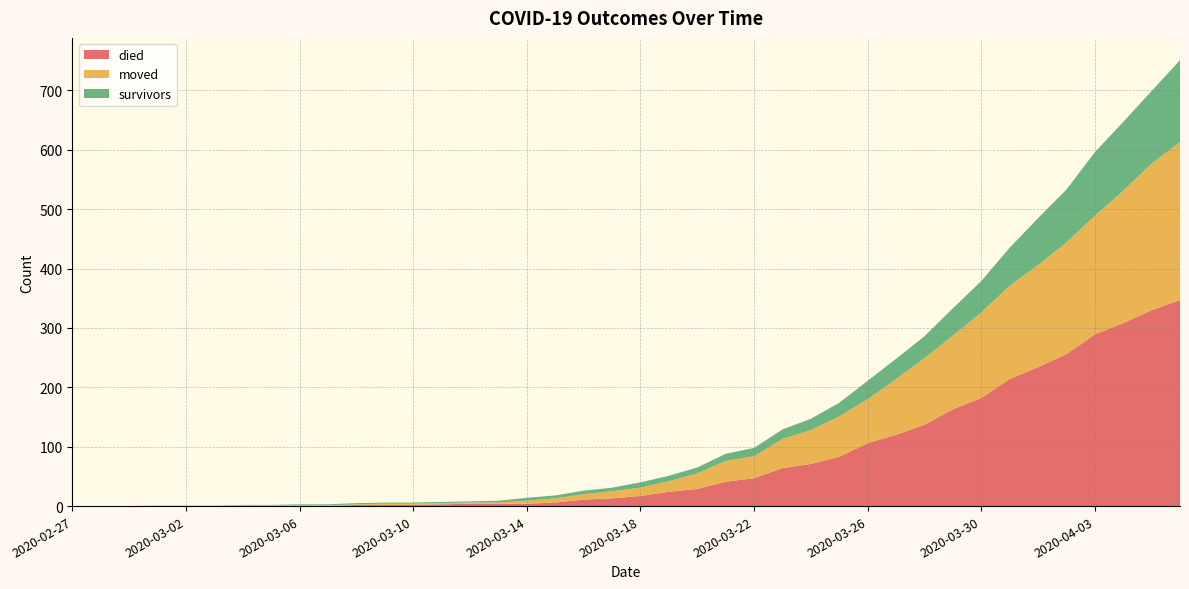

Reading left to right, what are all the values shown in this chart?

died: 2020-02-27=0	2020-02-28=0	2020-02-29=0	2020-03-01=0	2020-03-02=0	2020-03-03=0	2020-03-04=0	2020-03-05=0	2020-03-06=0	2020-03-07=0	2020-03-08=2	2020-03-09=2	2020-03-10=2	2020-03-11=3	2020-03-12=4	2020-03-13=4	2020-03-14=4	2020-03-15=6	2020-03-16=11	2020-03-17=13	2020-03-18=17	2020-03-19=24	2020-03-20=29	2020-03-21=41	2020-03-22=47	2020-03-23=64	2020-03-24=71	2020-03-25=83	2020-03-26=106	2020-03-27=120	2020-03-28=137	2020-03-29=163	2020-03-30=182	2020-03-31=214	2020-04-01=234	2020-04-02=256	2020-04-03=289	2020-04-04=308	2020-04-05=330	2020-04-06=347
moved: 2020-02-27=0	2020-02-28=0	2020-02-29=0	2020-03-01=1	2020-03-02=1	2020-03-03=1	2020-03-04=1	2020-03-05=1	2020-03-06=2	2020-03-07=1	2020-03-08=1	2020-03-09=2	2020-03-10=2	2020-03-11=2	2020-03-12=2	2020-03-13=2	2020-03-14=5	2020-03-15=7	2020-03-16=9	2020-03-17=12	2020-03-18=14	2020-03-19=18	2020-03-20=26	2020-03-21=35	2020-03-22=37	2020-03-23=49	2020-03-24=57	2020-03-25=68	2020-03-26=74	2020-03-27=94	2020-03-28=112	2020-03-29=124	2020-03-30=144	2020-03-31=157	2020-04-01=172	2020-04-02=188	2020-04-03=200	2020-04-04=223	2020-04-05=247	2020-04-06=266
survivors: 2020-02-27=0	2020-02-28=0	2020-02-29=0	2020-03-01=0	2020-03-02=0	2020-03-03=0	2020-03-04=1	2020-03-05=1	2020-03-06=1	2020-03-07=2	2020-03-08=2	2020-03-09=2	2020-03-10=2	2020-03-11=2	2020-03-12=2	2020-03-13=3	2020-03-14=5	2020-03-15=5	2020-03-16=6	2020-03-17=6	2020-03-18=9	2020-03-19=9	2020-03-20=10	2020-03-21=12	2020-03-22=14	2020-03-23=16	2020-03-24=19	2020-03-25=23	2020-03-26=31	2020-03-27=34	2020-03-28=37	2020-03-29=46	2020-03-30=53	2020-03-31=64	2020-04-01=79	2020-04-02=89	2020-04-03=107	2020-04-04=116	2020-04-05=122	2020-04-06=138